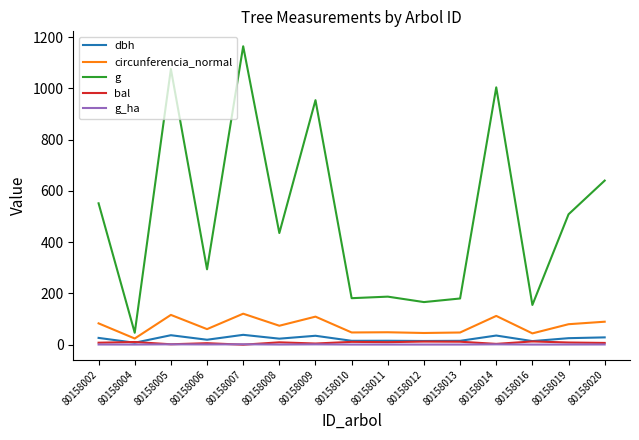

True or false: bal and g cross at least once.

False